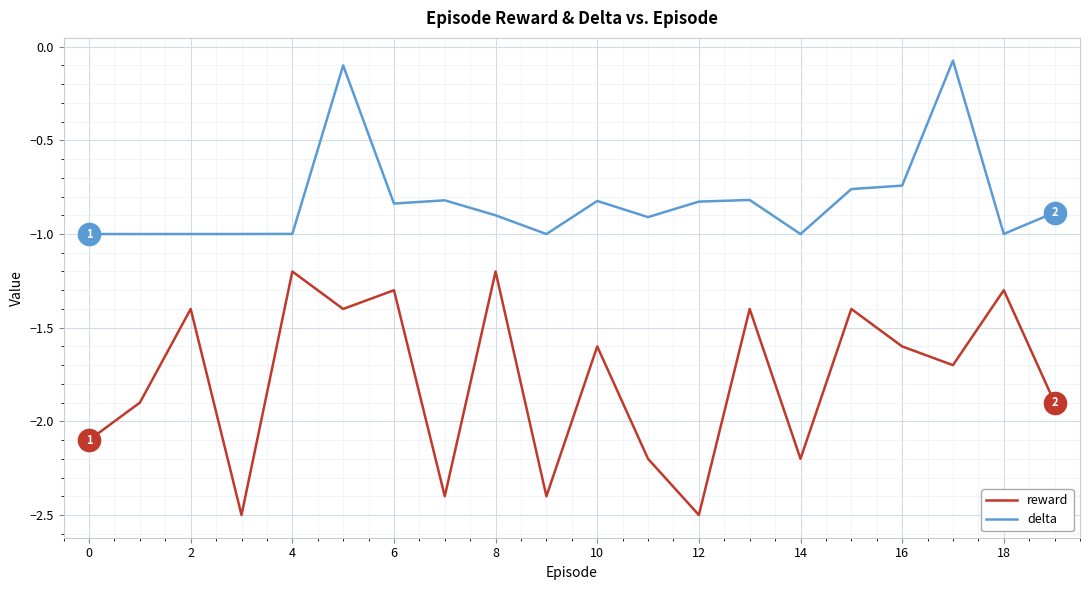

True or false: reward and delta intersect in this chart.

False